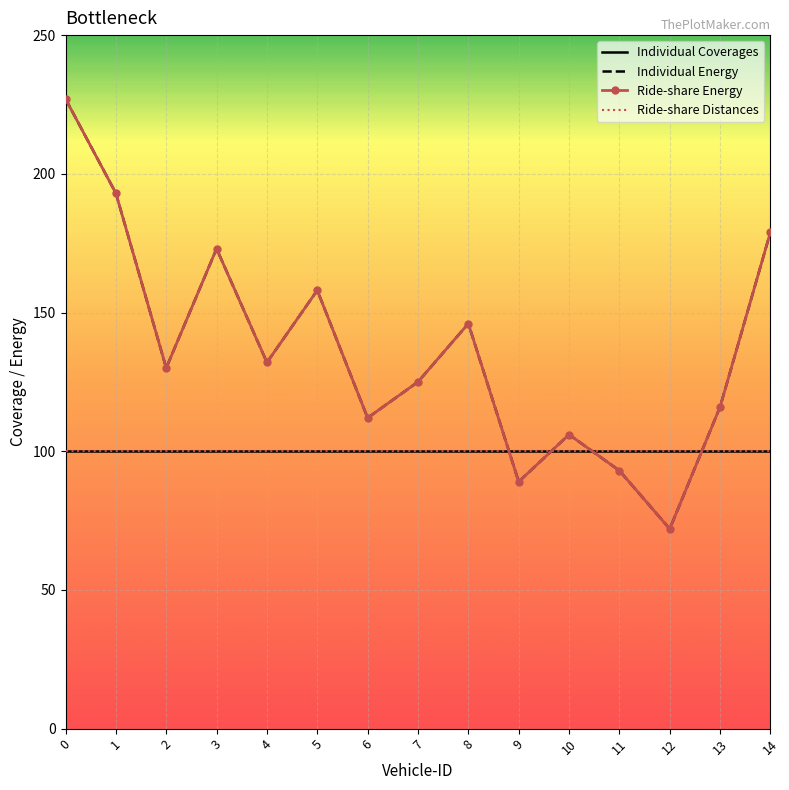

Which series ends up on top after the final intersection of Individual Coverages and Ride-share Energy?

Ride-share Energy